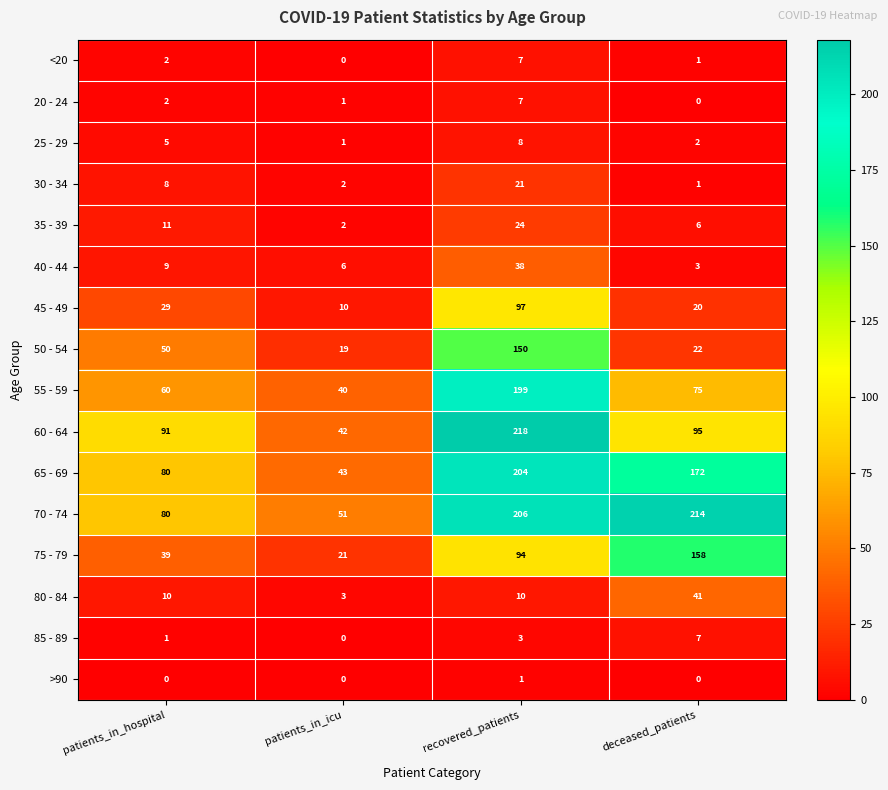

The 75 - 79 series shows 225 at deceased_patients. True or false?

False